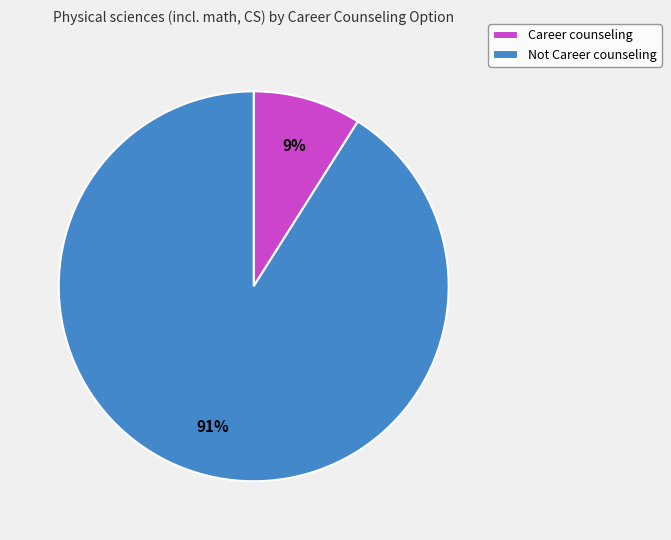

The Career counseling slice represents 1% of the pie. True or false?

False